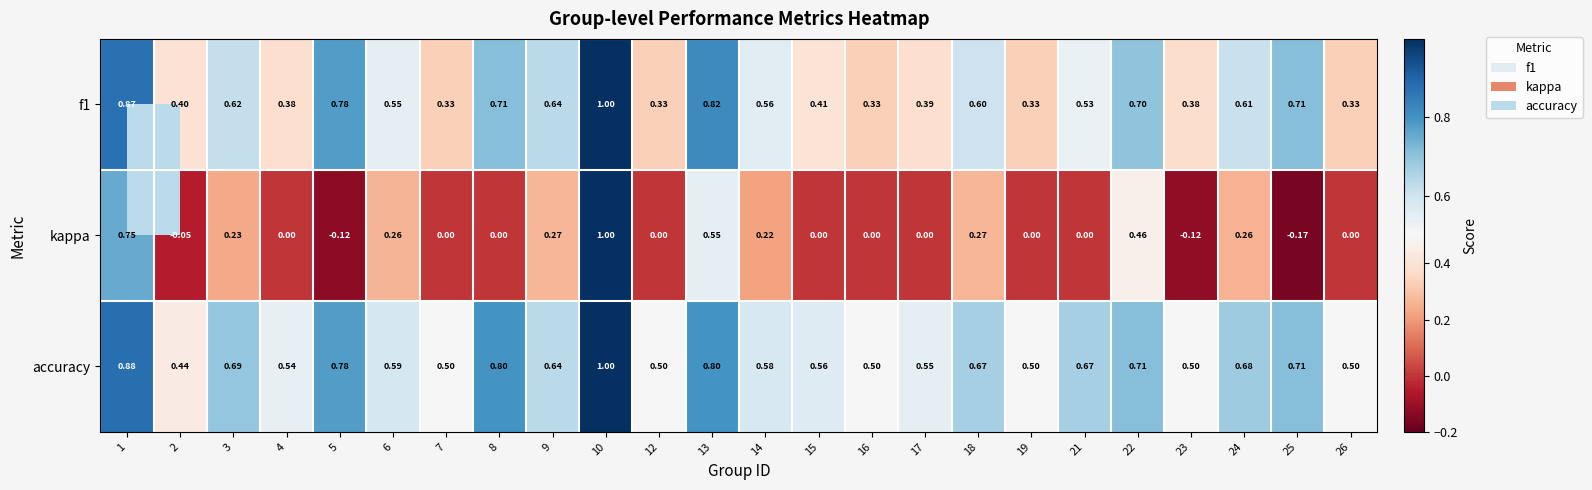

At which category is the sum across all series the highest?

10